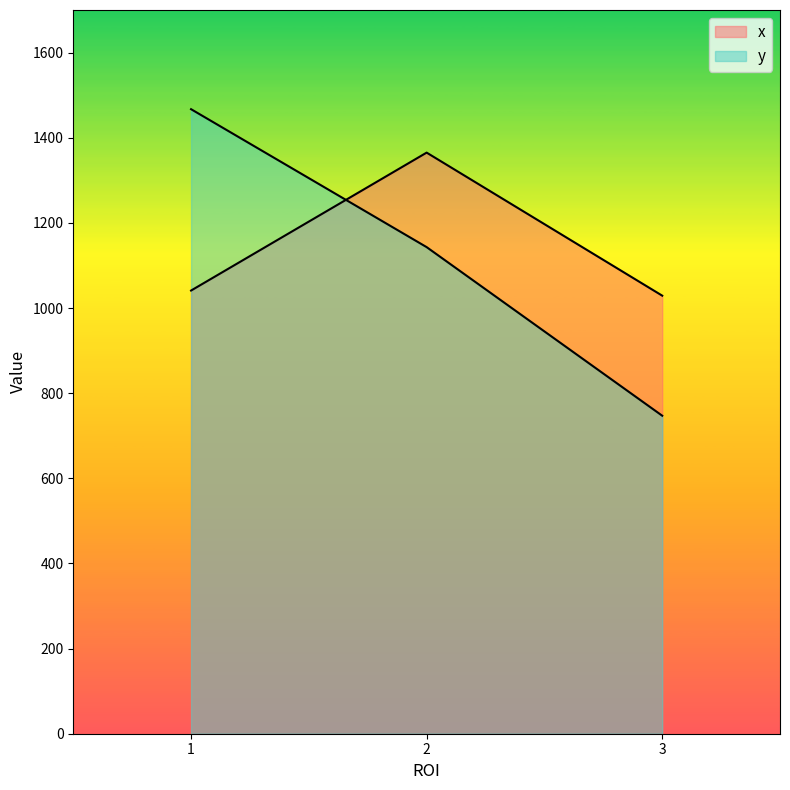

Reading right to left, list all the values displayed in this chart.

x: 1029	1365	1041
y: 747	1143	1467